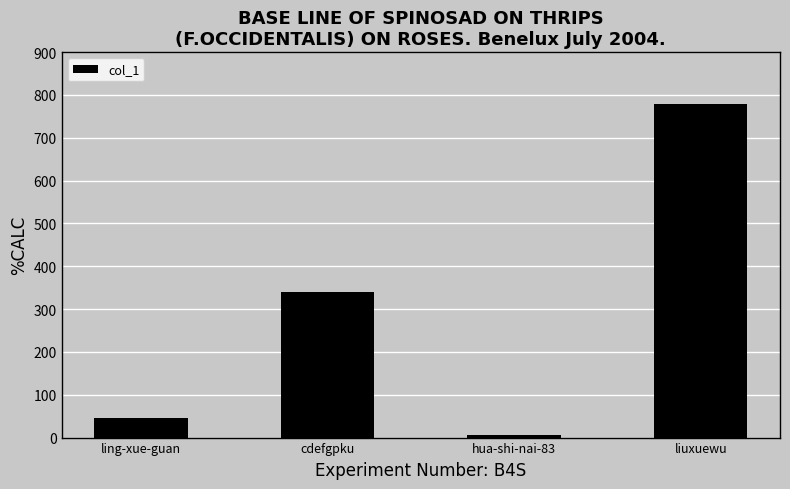

Are the bars grouped side by side (vs. stacked)?

No